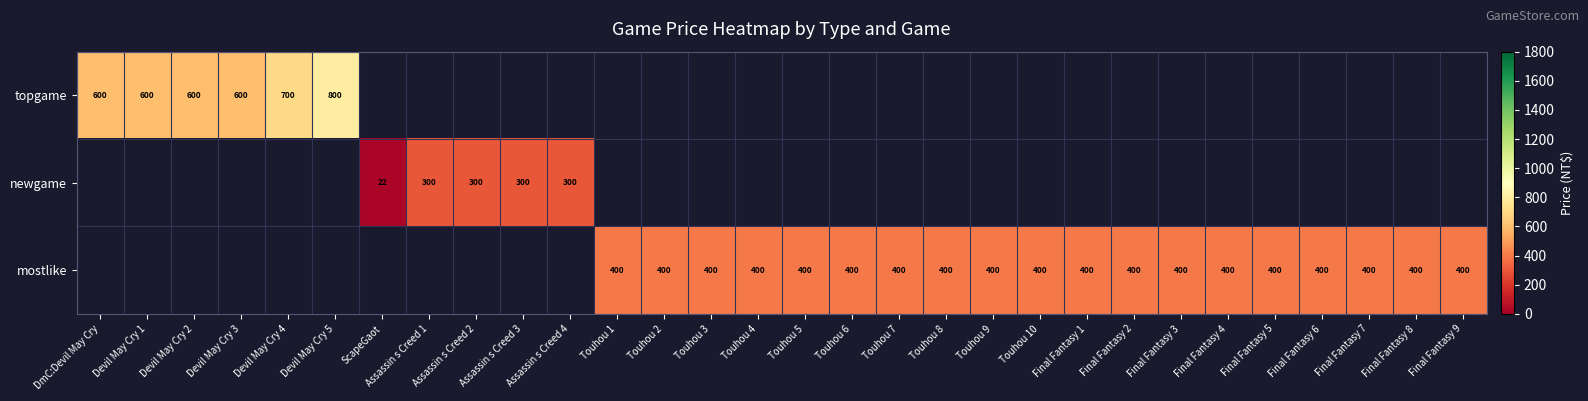

The topgame series shows 159 at DmC:Devil May Cry. True or false?

False